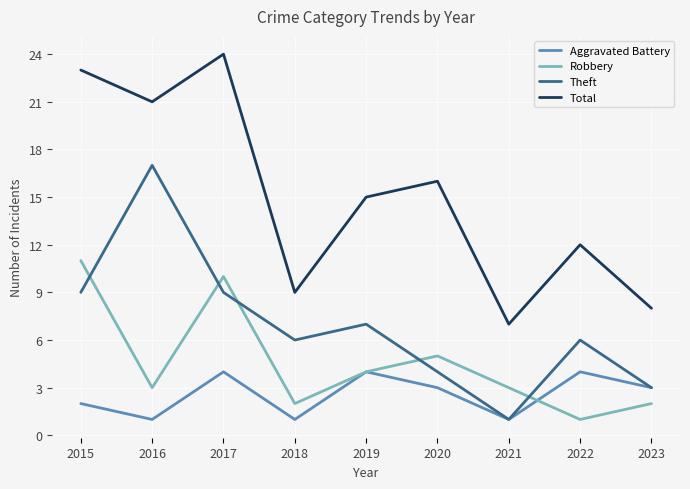

Which series changed the most between 2016 and 2021?

Theft